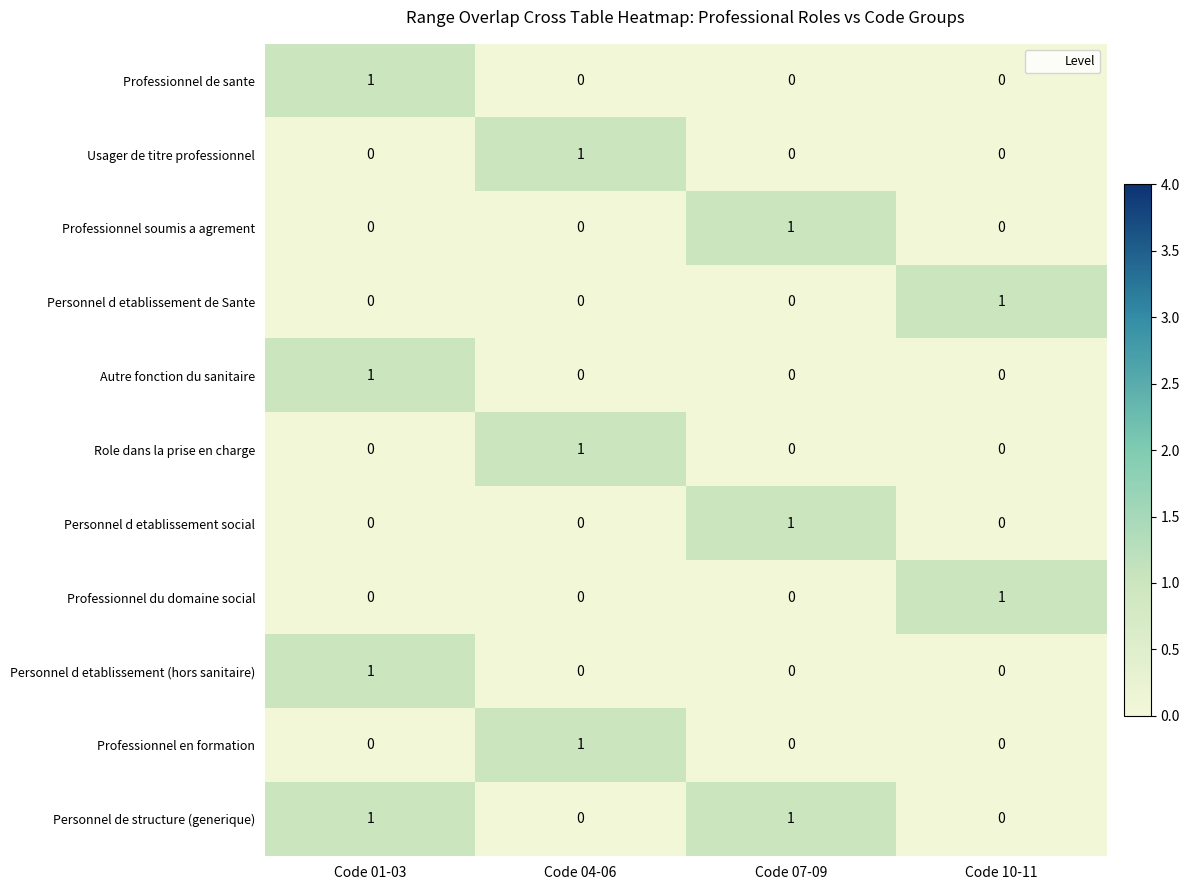

True or false: Usager de titre professionnel has a value of 0 at Code 10-11.

True